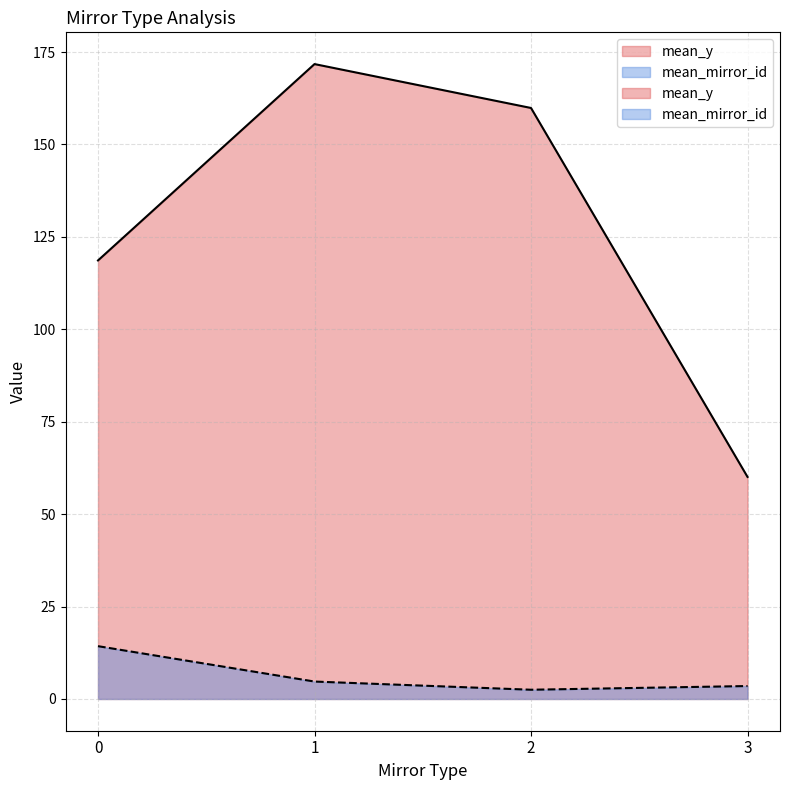

Between 0 and 1, which is larger?

1